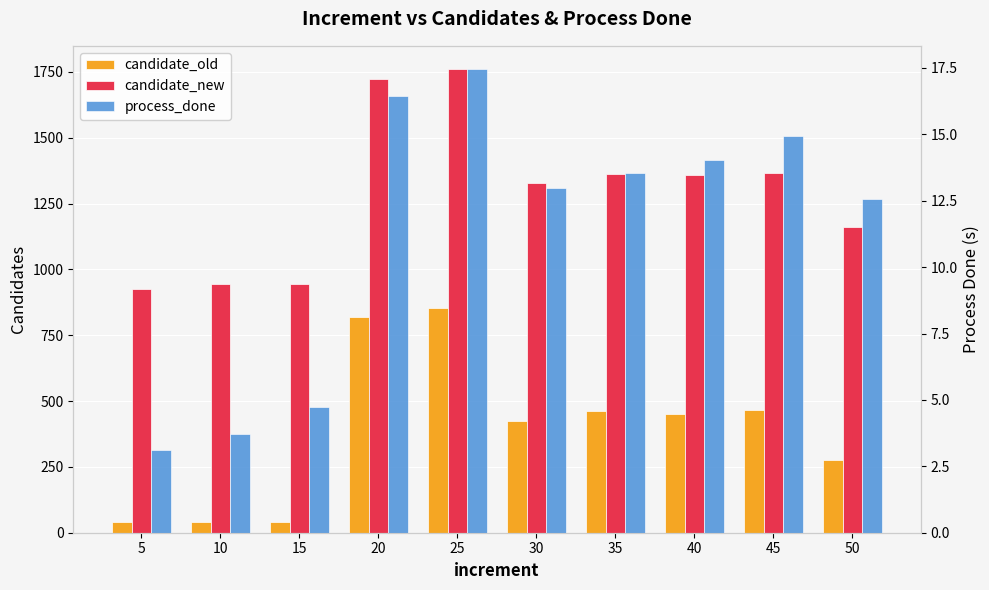

What is the difference between the maximum and minimum values in the candidate_new series?

836.0